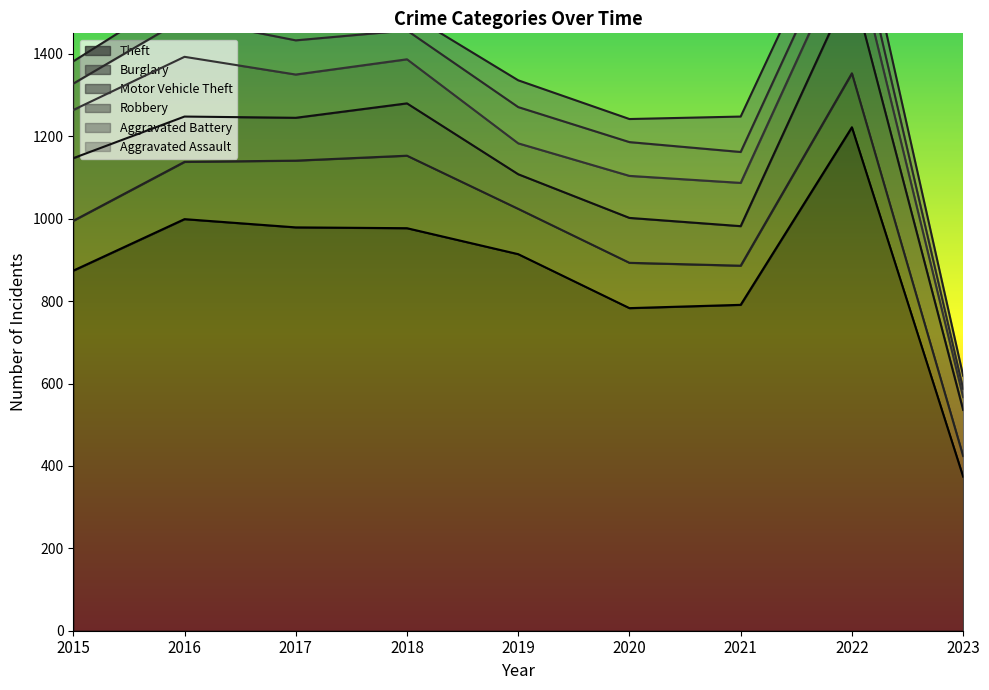

What is the value of the Aggravated Assault point at the 5th from the left?

65